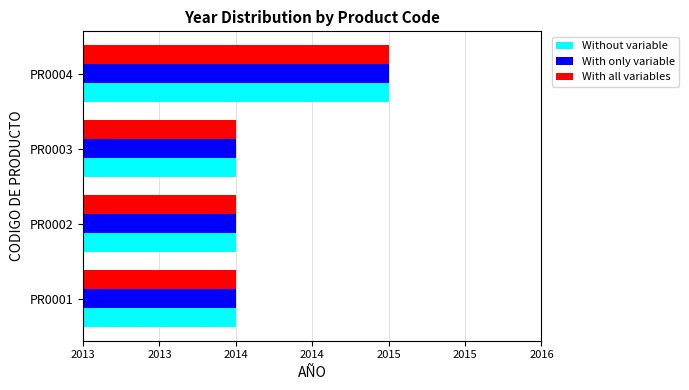

What are all the series names shown in the legend?

Without variable, With only variable, With all variables